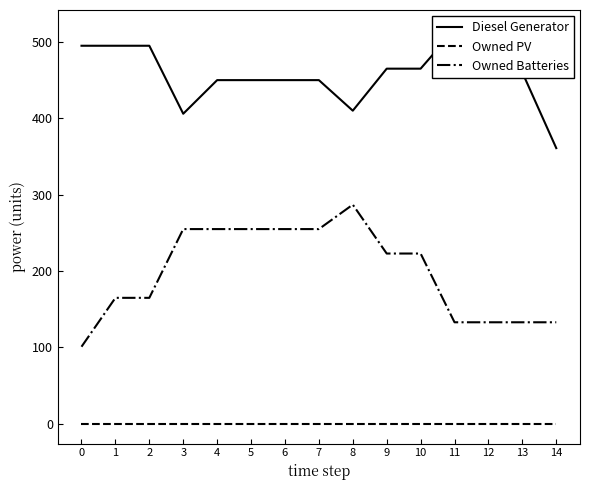

Reading left to right, extract all data points from this chart.

Diesel Generator: 495.0	495.0	495.0	406.0	450.0	450.0	450.0	450.0	410.0	465.0	465.0	516.0	516.0	460.0	361.0
Owned PV: 0.0	0.0	0.0	0.0	0.0	0.0	0.0	0.0	0.0	0.0	0.0	0.0	0.0	0.0	0.0
Owned Batteries: 101.0	165.0	165.0	255.0	255.0	255.0	255.0	255.0	287.0	223.0	223.0	133.0	133.0	133.0	133.0